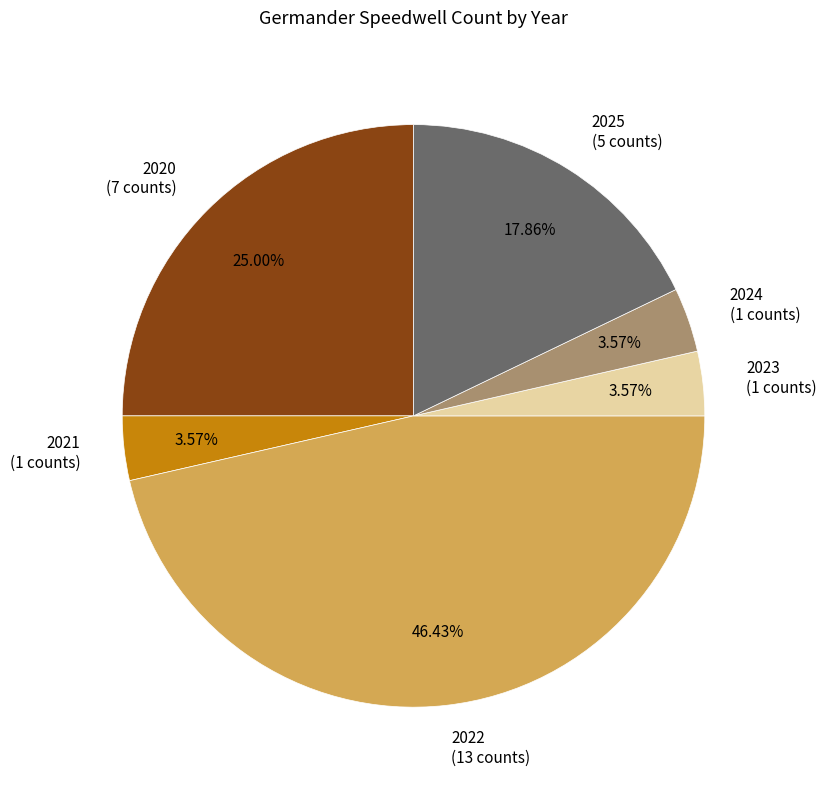

How many slices are in this pie chart?

6